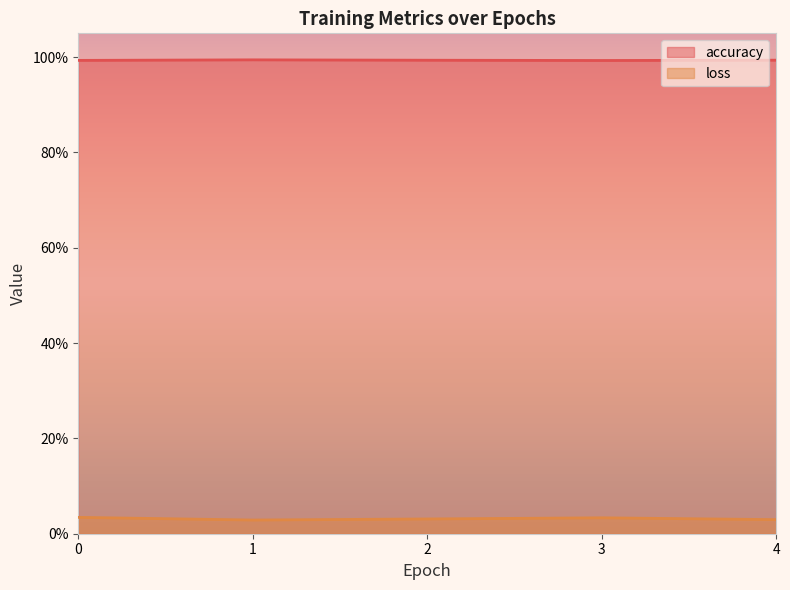

How many interior local peaks does the loss series have?

1